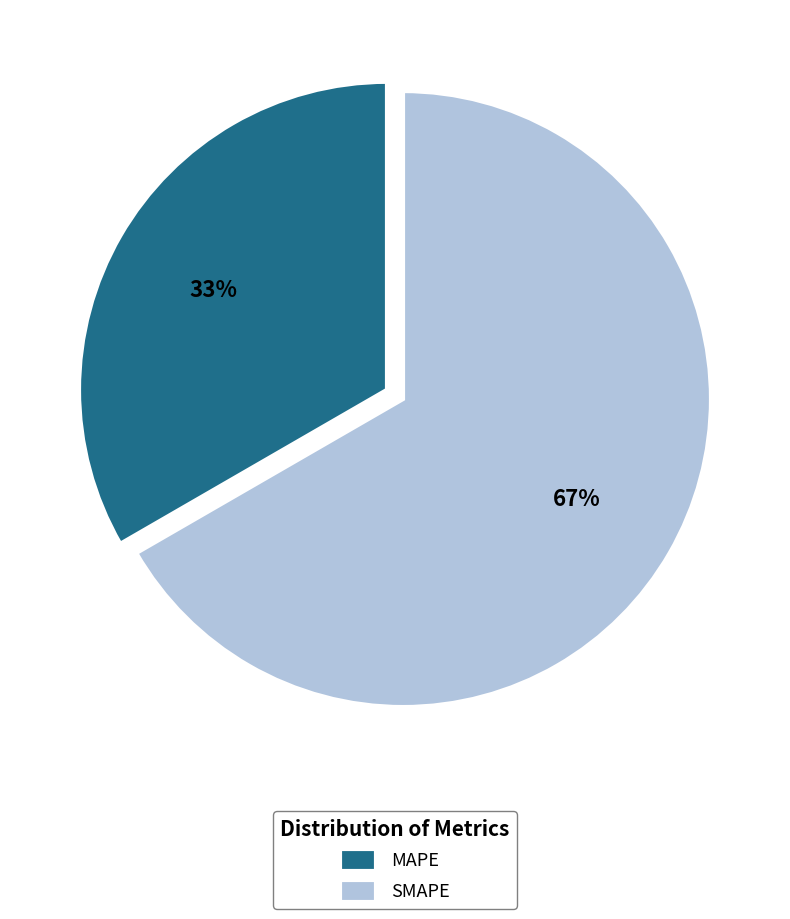

Which has a higher value, SMAPE or MAPE?

SMAPE